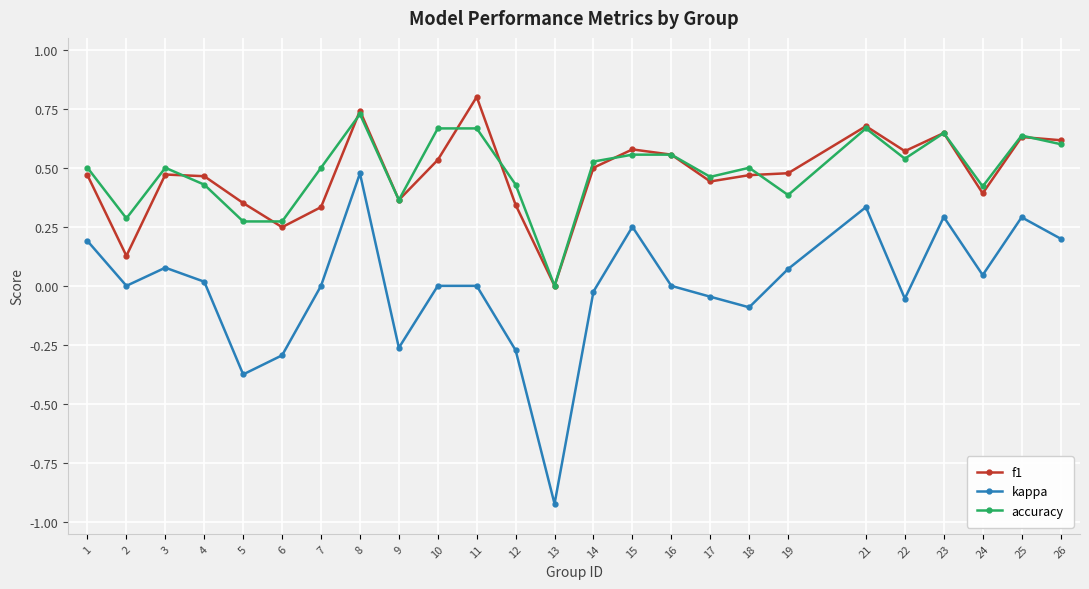

Rank the series by their maximum value, from lowest to highest.

kappa, accuracy, f1